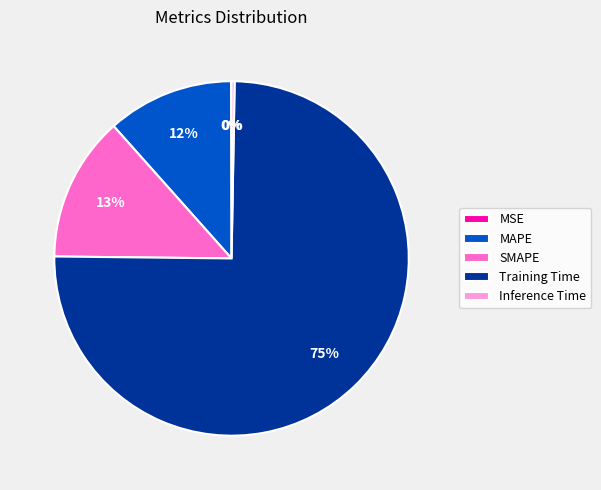

Which category has the biggest portion of the pie?

Training Time